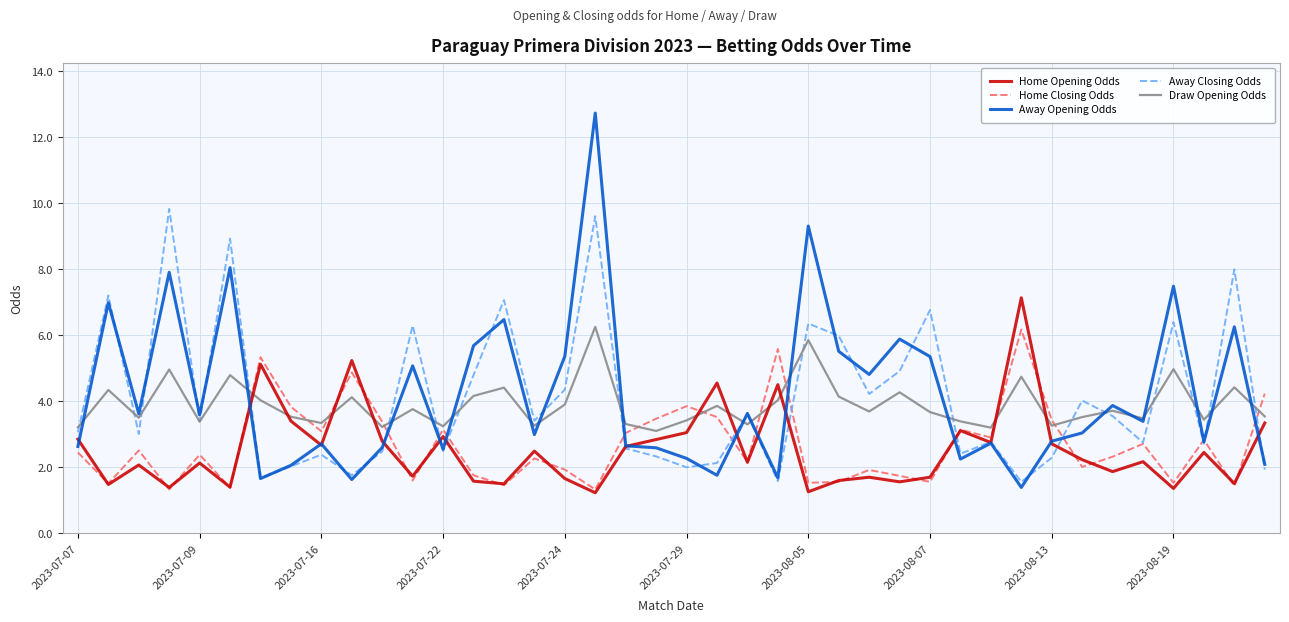

At how many categories does at least one series exceed 9?

3